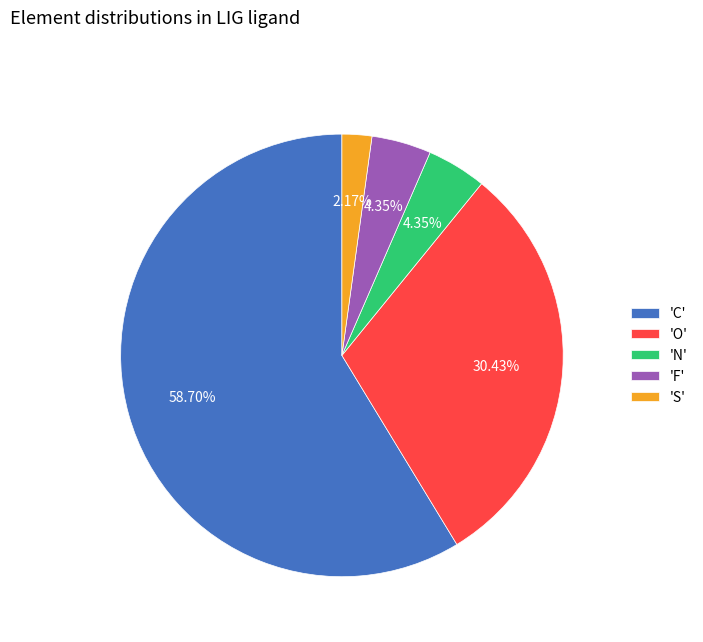

Is the sum of 'F' and 'S' greater than half?

No